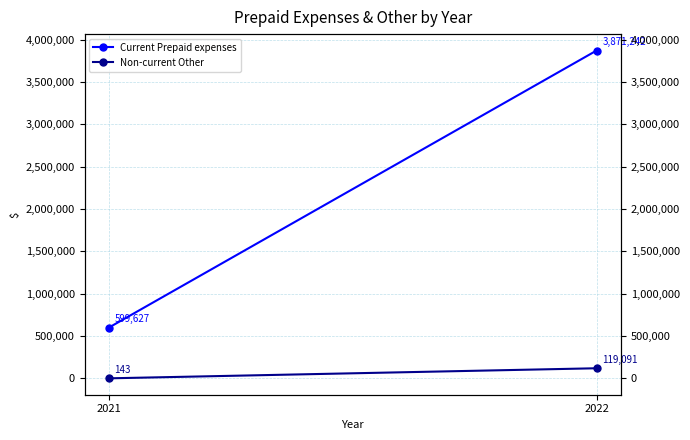

Count the number of data series in this chart.

2